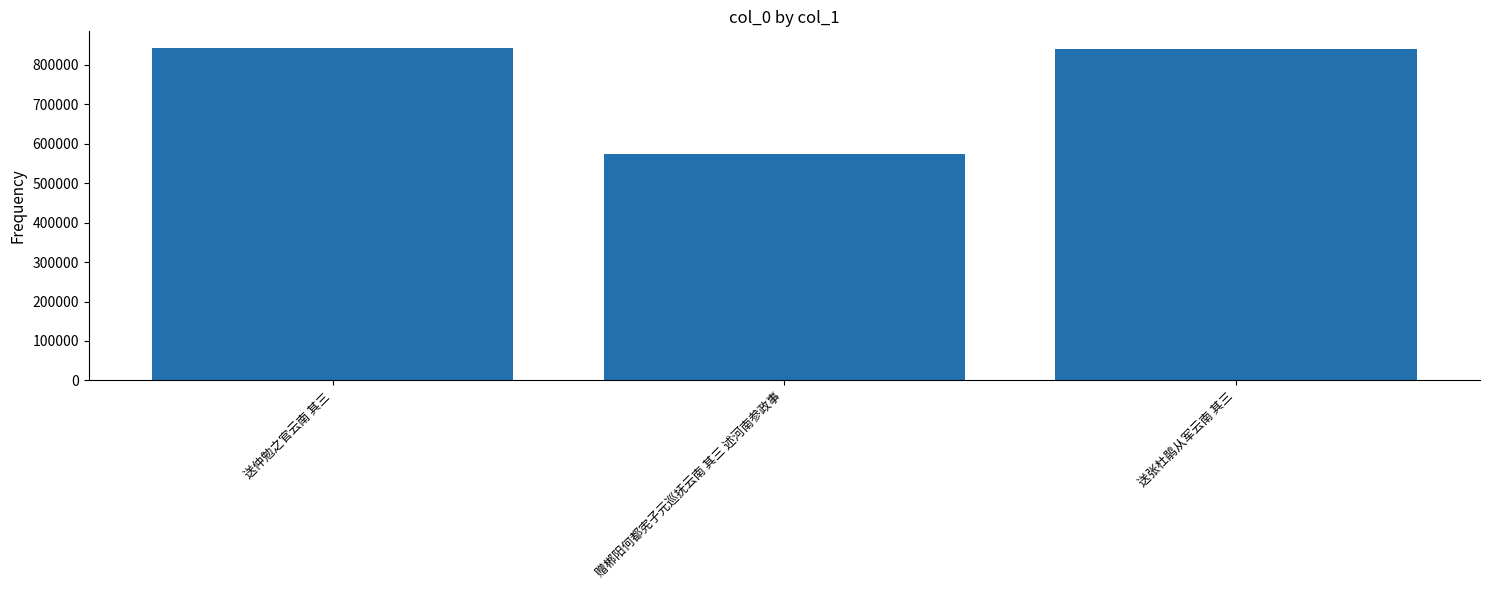

Are the bars grouped side by side (vs. stacked)?

No